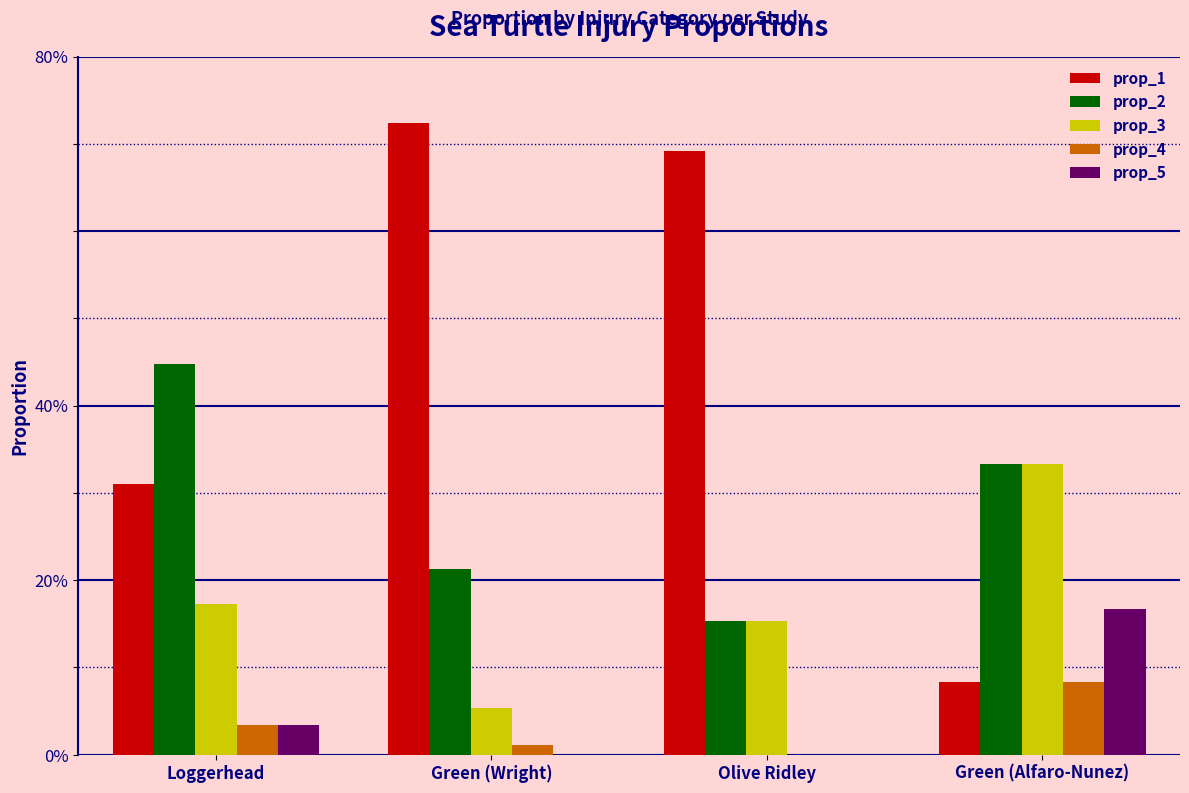

What is the highest value of the prop_5 series?

0.2